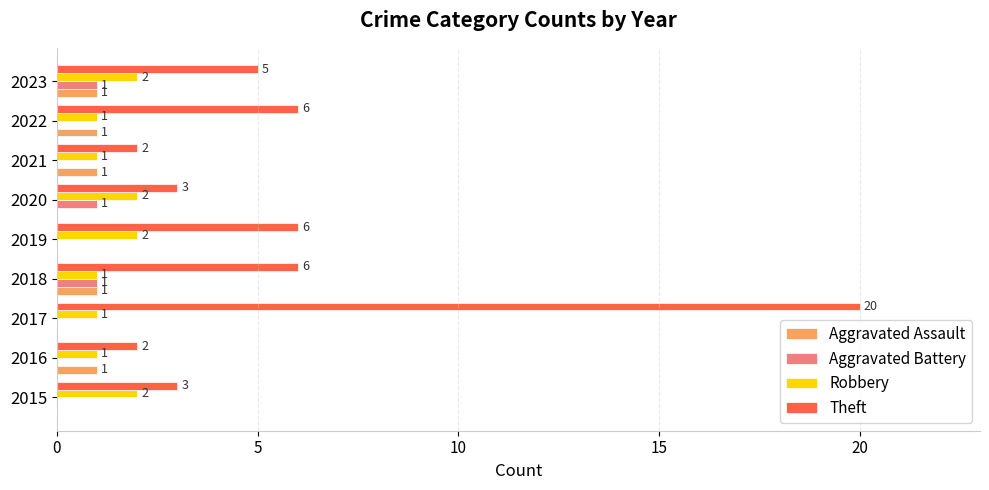

What is the average value of the Aggravated Assault series?

1